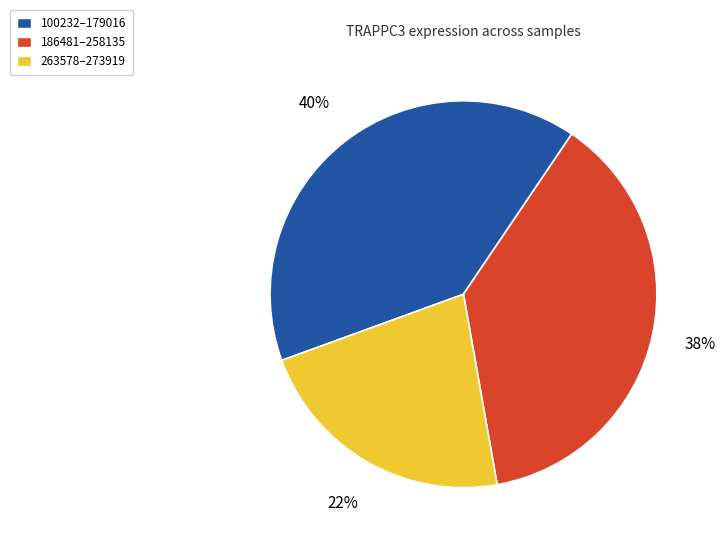

What percentage is the 263578–273919 slice, to the nearest percent?

22%